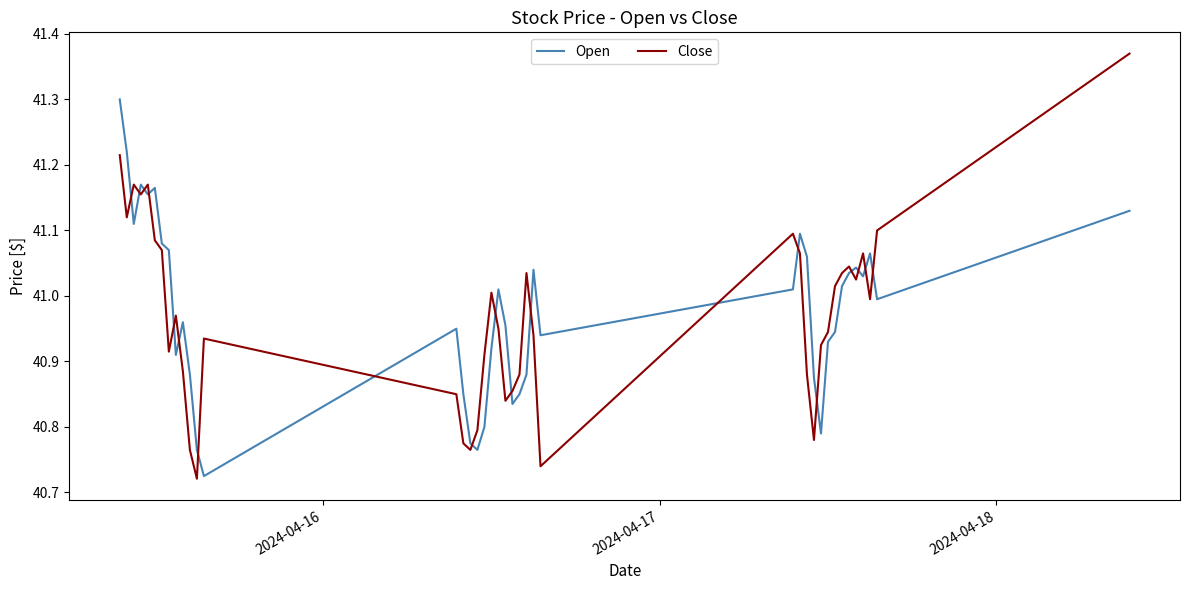

Which series has the largest range (max minus min)?

Close